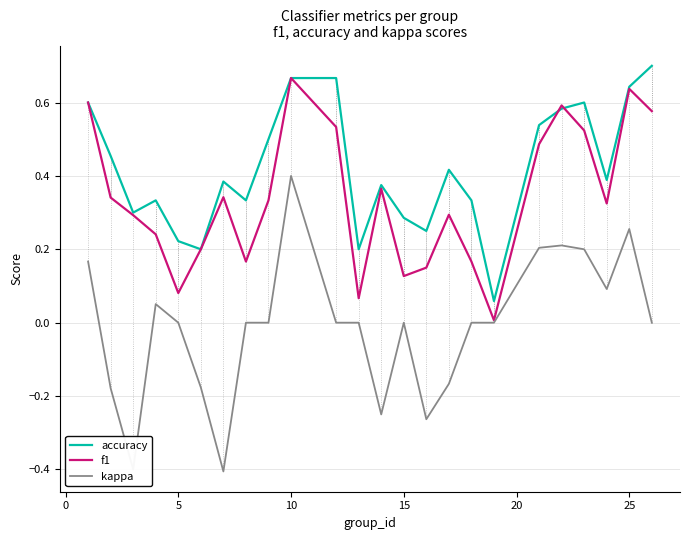

What is the smallest value displayed?

-0.4